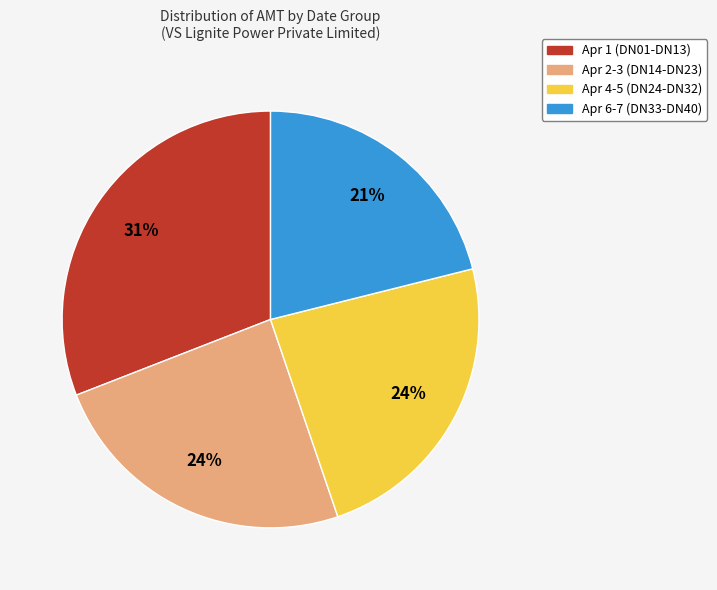

Is there a majority slice in this chart?

No